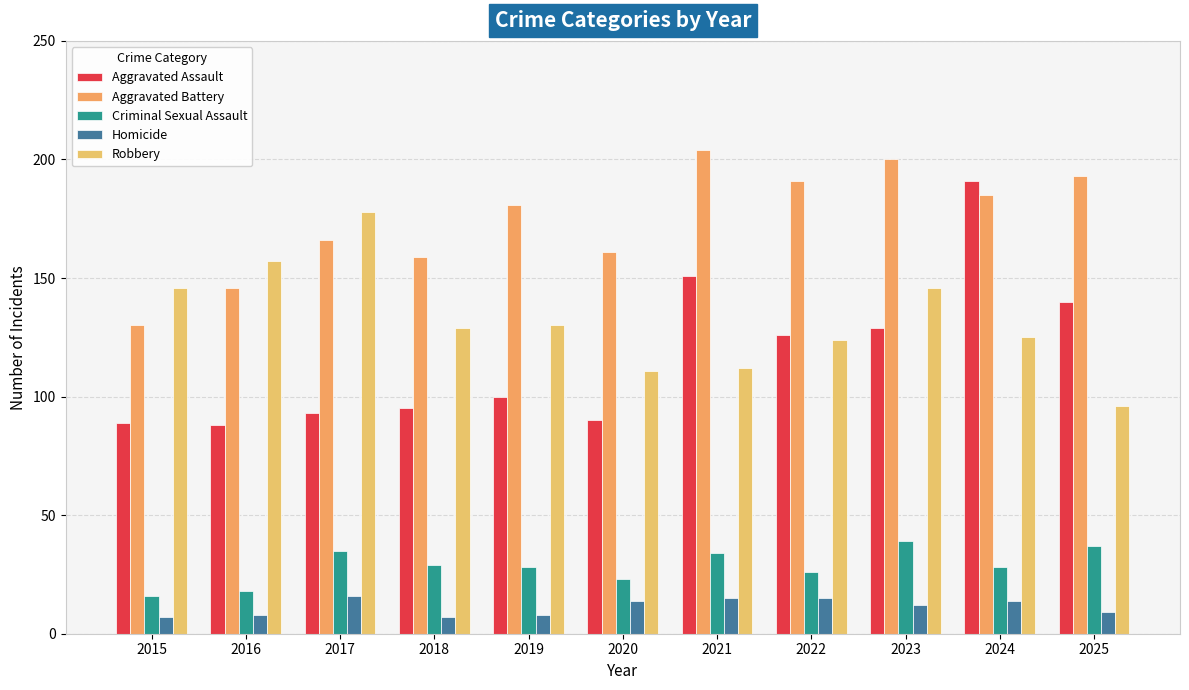

How many distinct data groups are displayed?

5